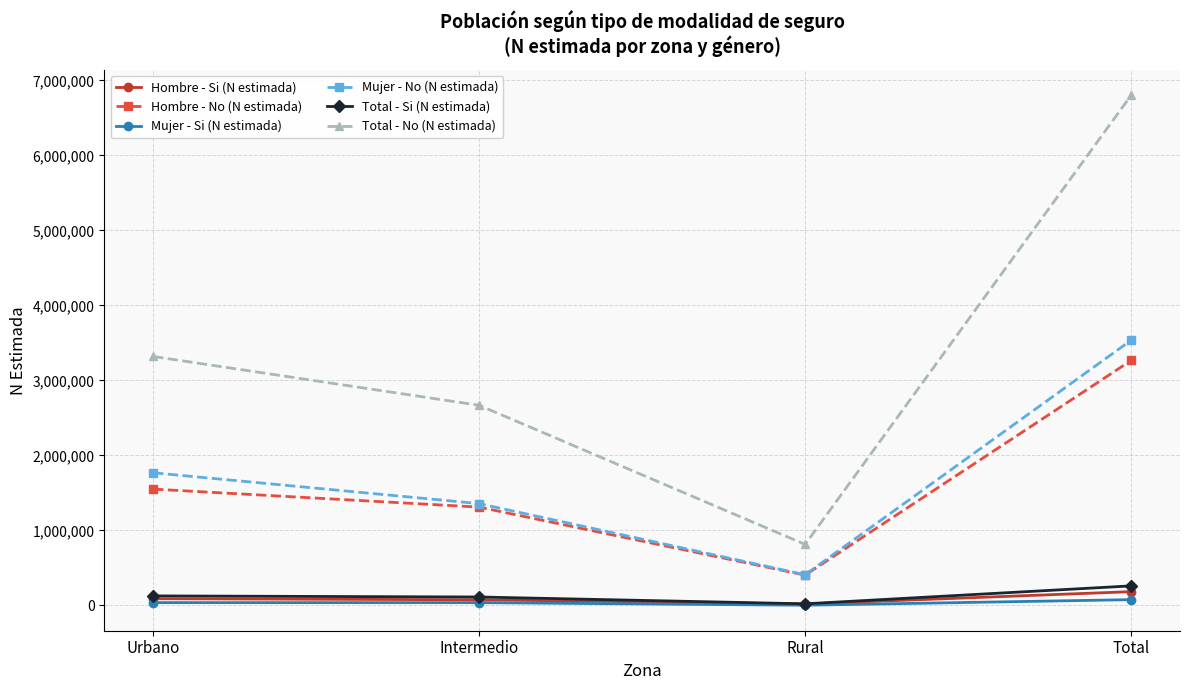

What is the average value of the Mujer - No (N estimada) series?

1767898